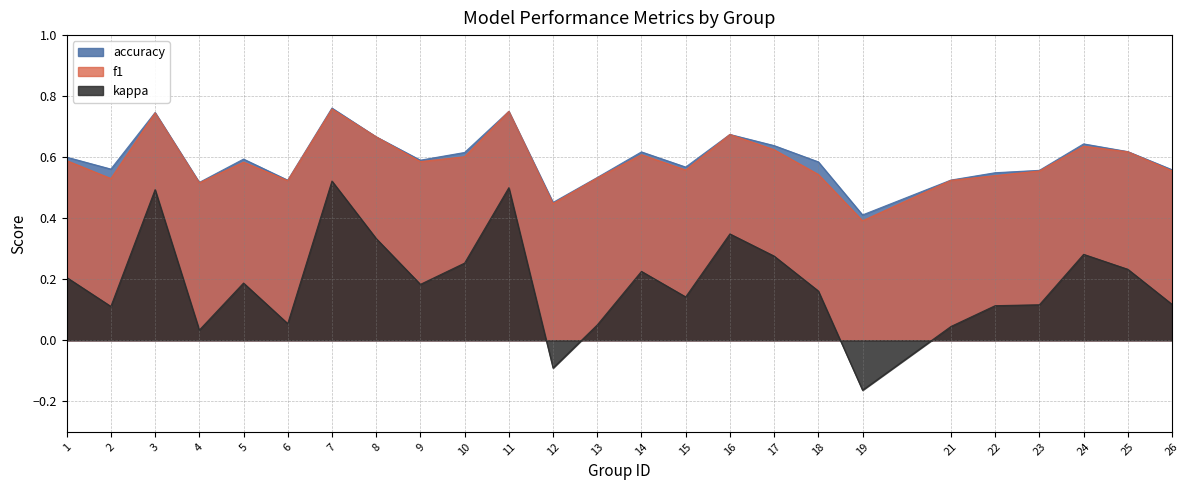

True or false: accuracy and kappa intersect in this chart.

False